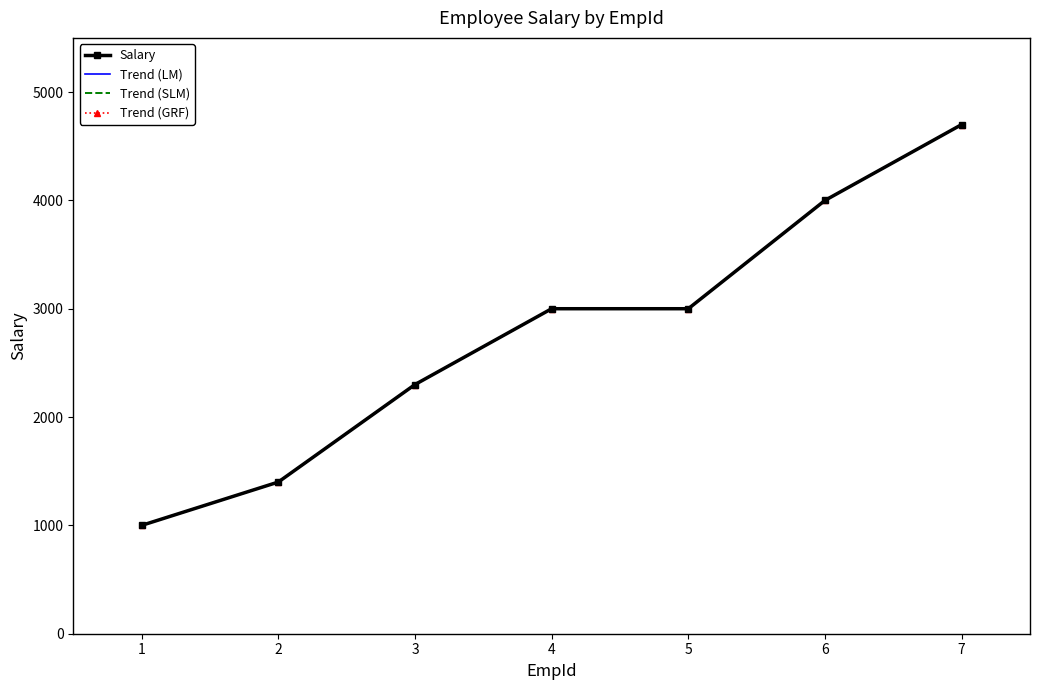

Does the chart have visible grid lines?

No